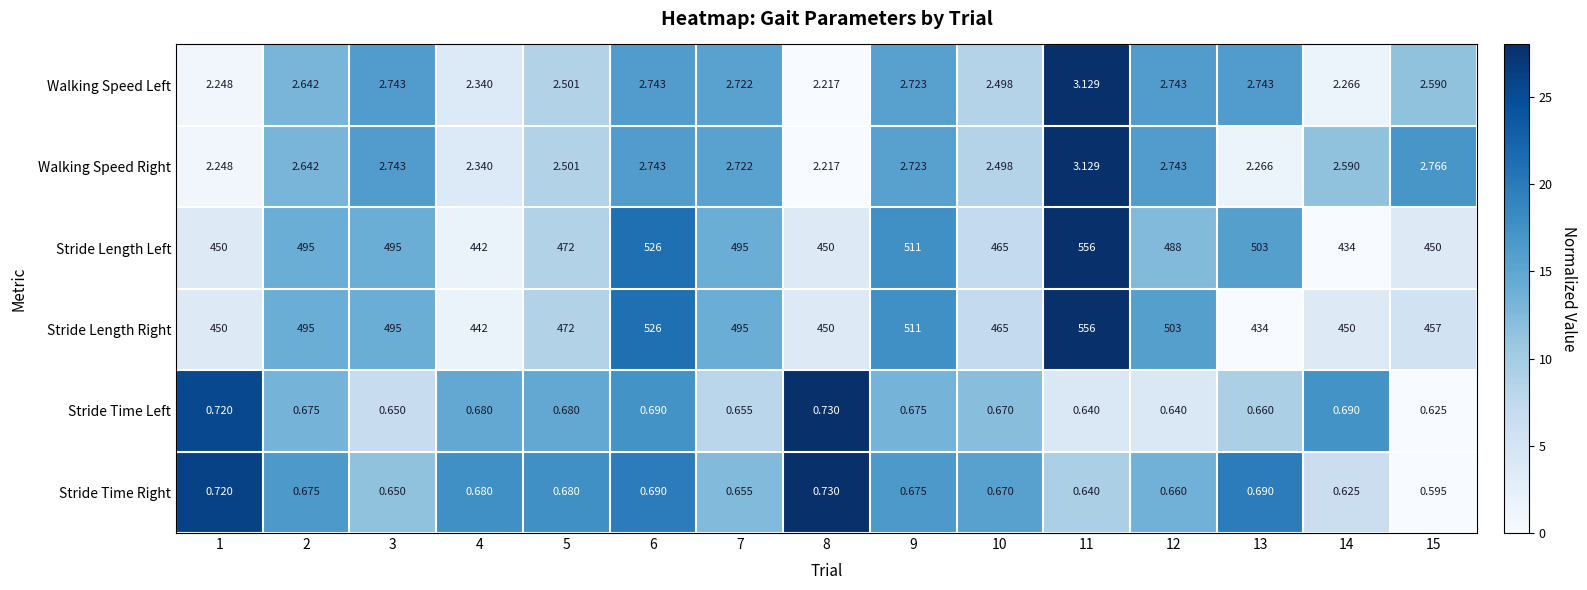

Between 5 and 13, which series saw the biggest shift?

Stride Length Right